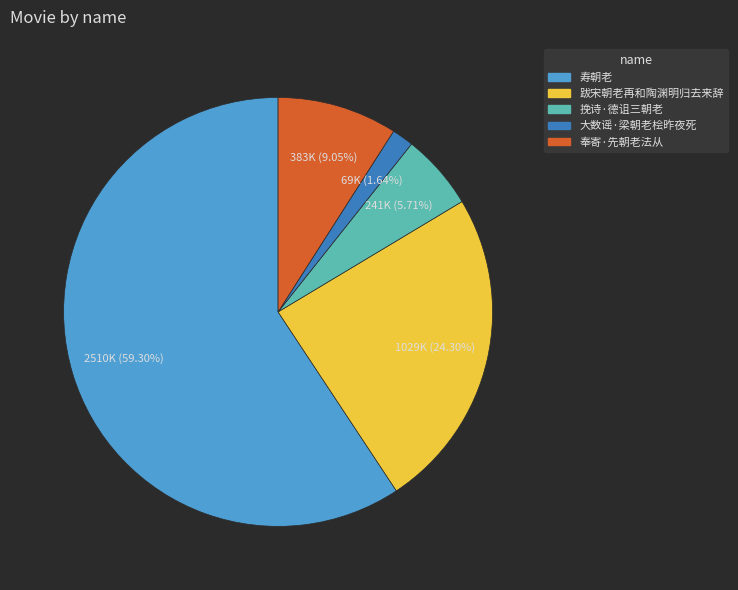

How many slices are in this pie chart?

5